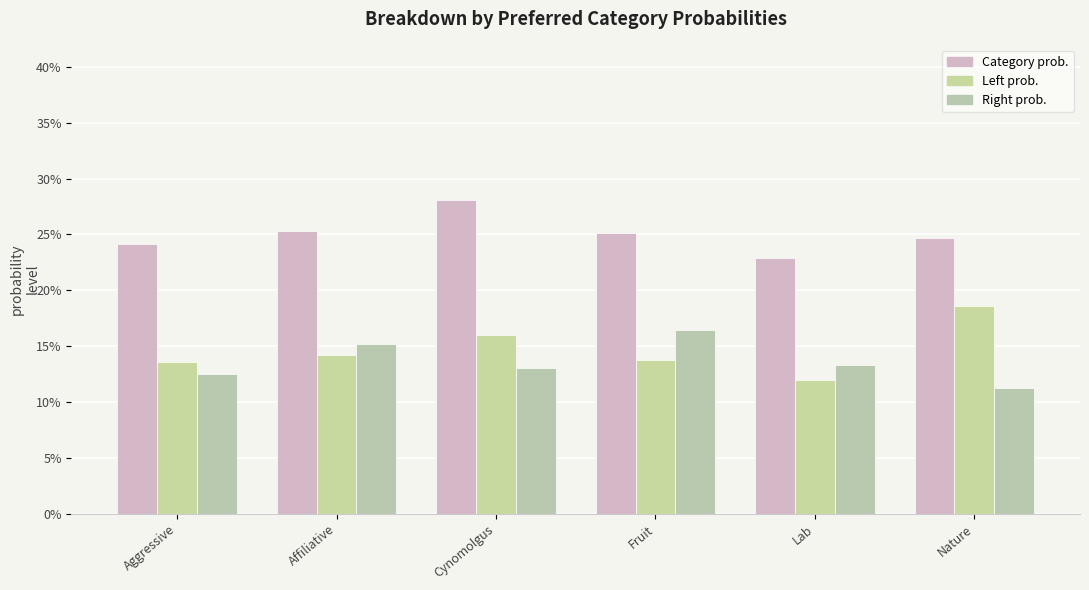

Are the bars horizontal?

No